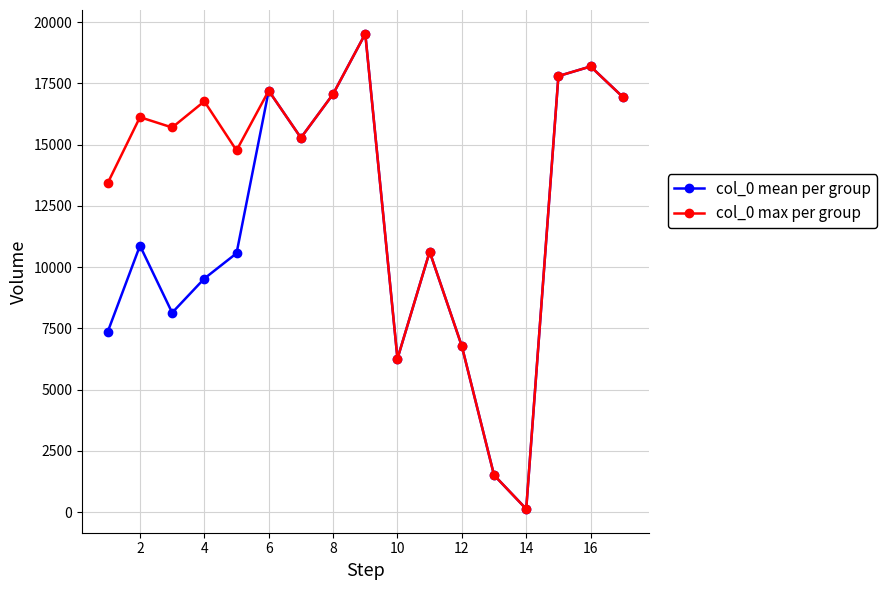

Rank the series by their average value, from highest to lowest.

col_0 max per group, col_0 mean per group